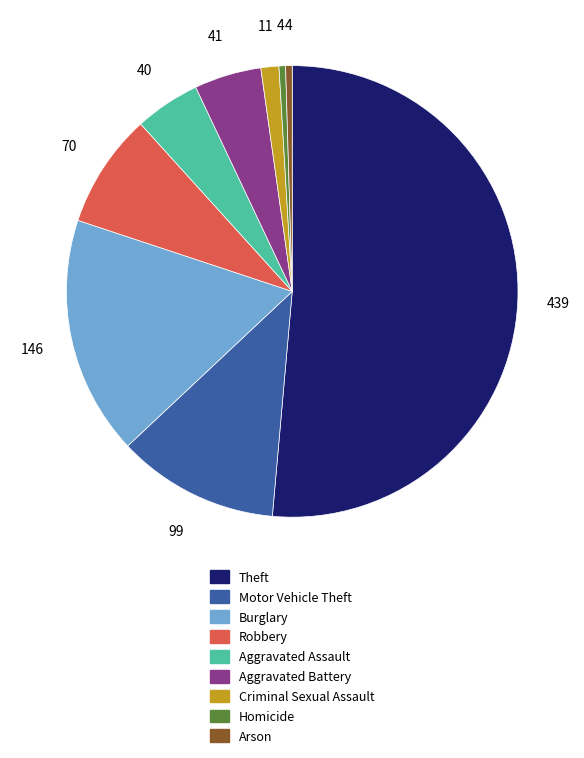

Is Aggravated Battery the majority of the pie?

No